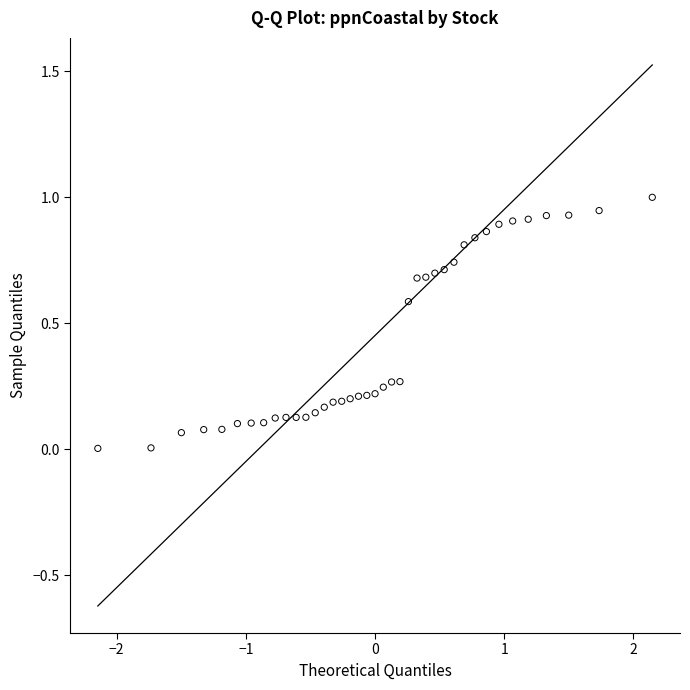

What is the range of X values (max minus min)?

4.3